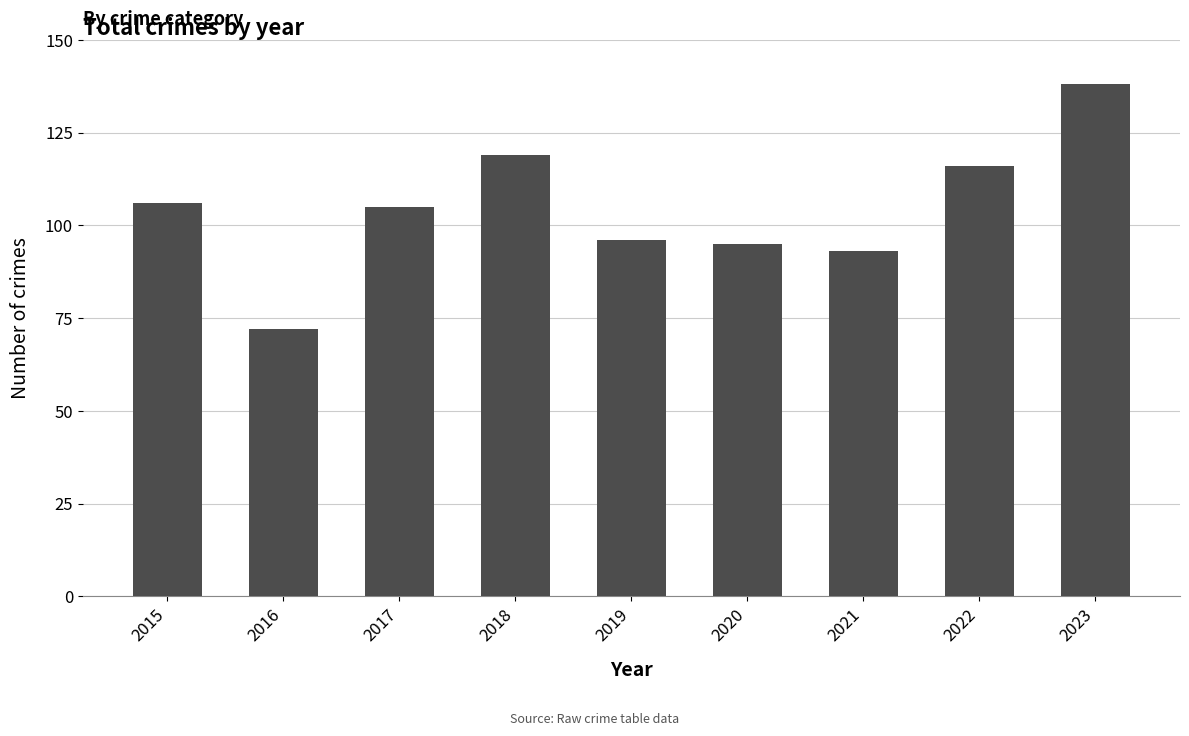

At which category does the chart reach its peak across all series?

2023